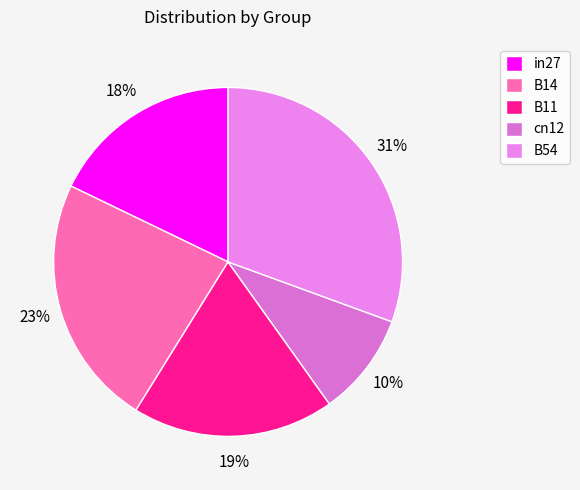

To the nearest percent, what portion does in27 represent?

18%